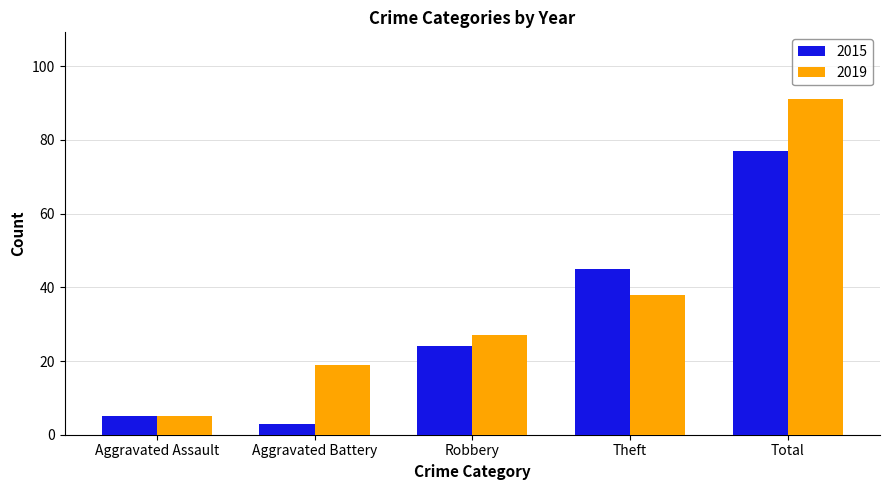

What is the value of the 2019 bar at the 1st from the left?

5